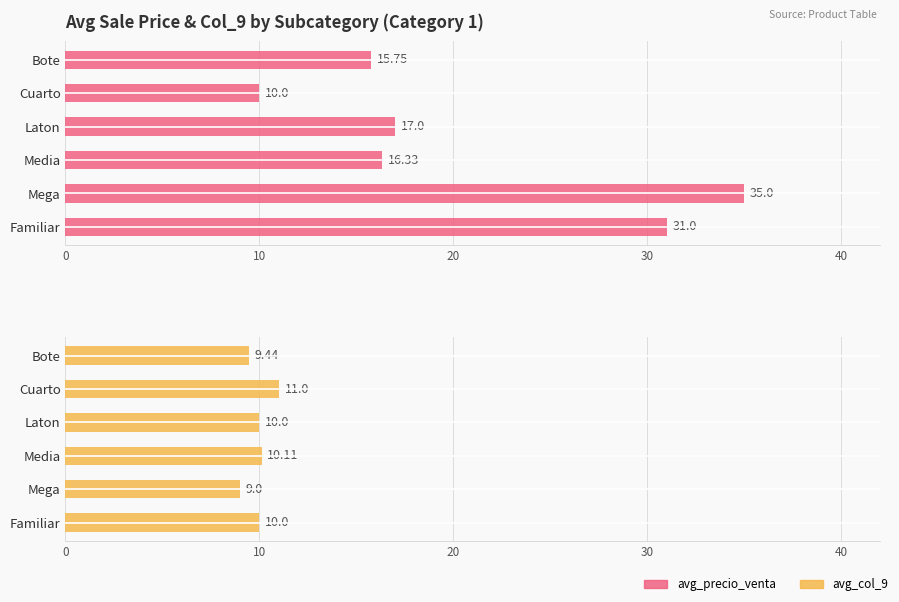

True or false: avg_precio_venta has a value of 25.7 at Bote.

False